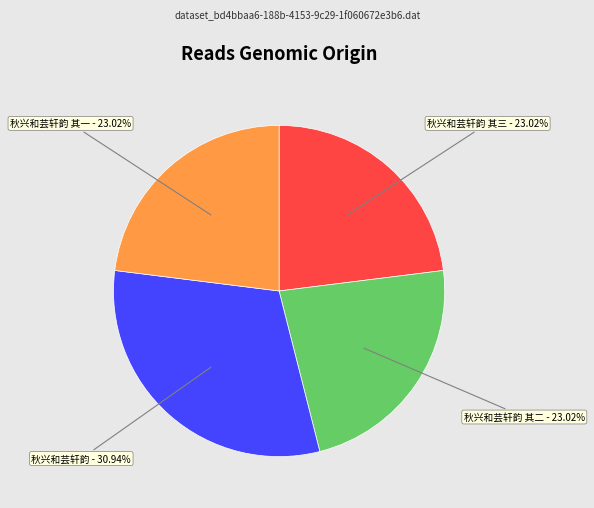

Is it true that 秋兴和芸轩韵 其一 is 23% of the pie?

True